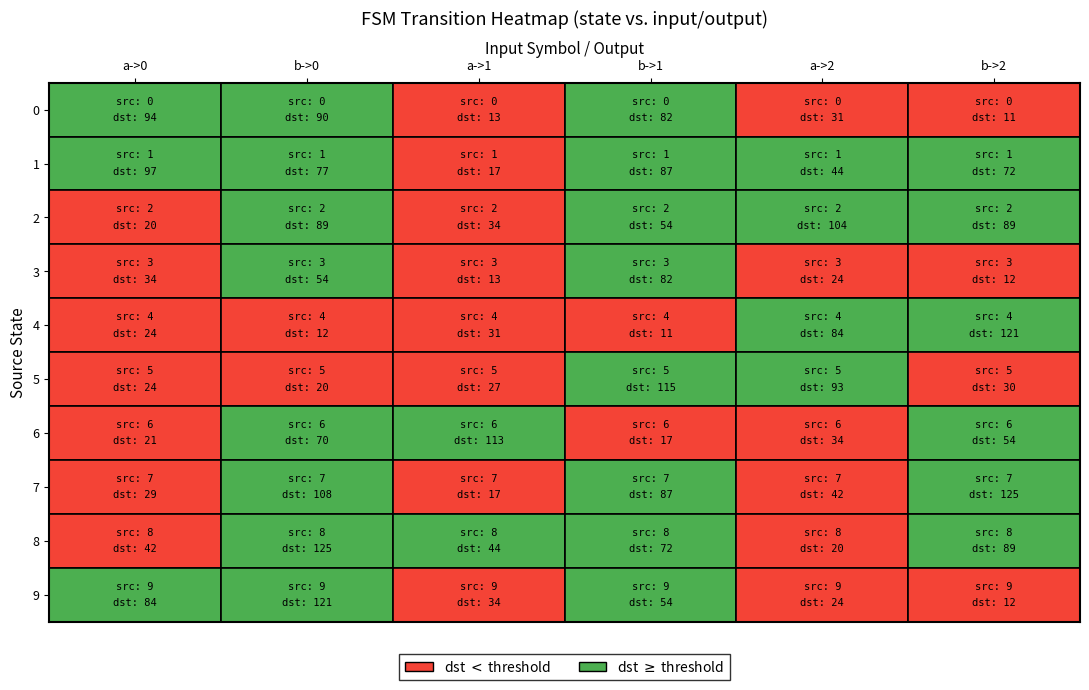

Read the 9 value at 0.

84